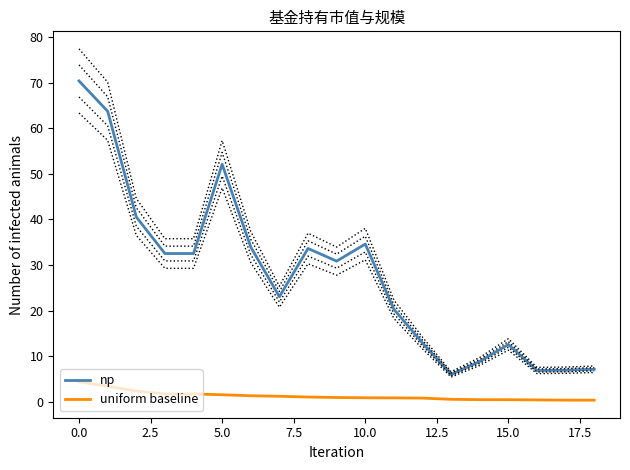

Which has a higher value, 18 or 15?

15